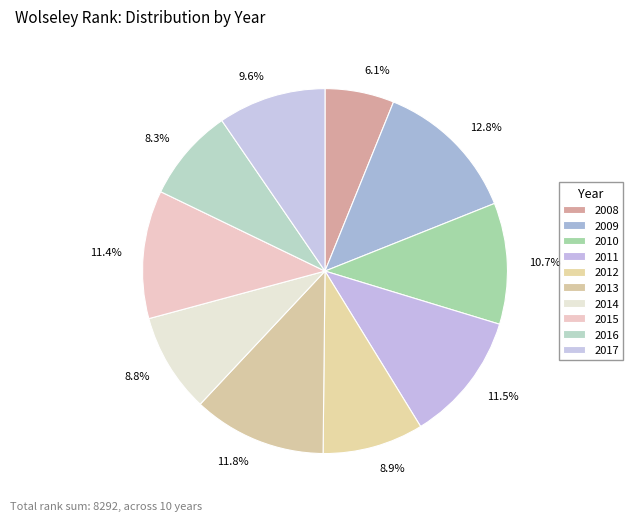

Is there any slice that represents more than half of the pie?

No